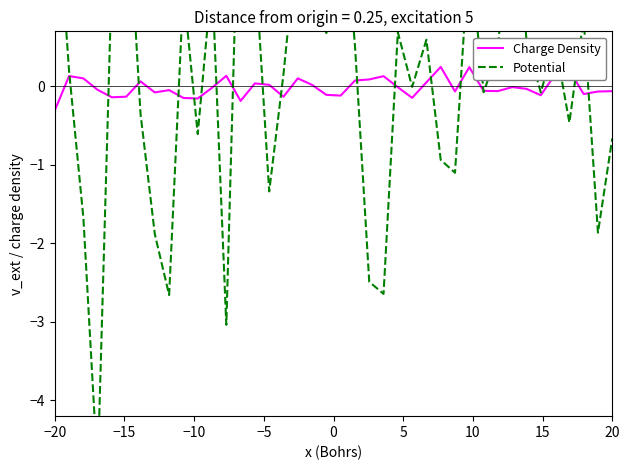

What is the maximum value for Potential?

3.4